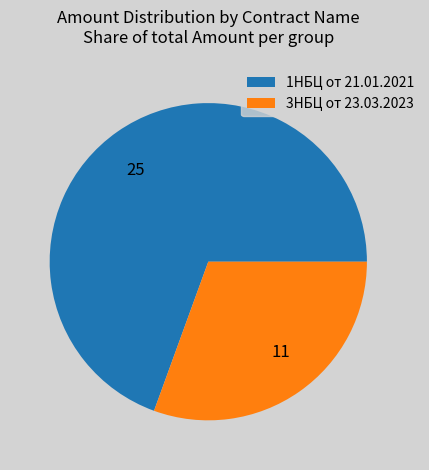

Is 11 the majority of the pie?

No